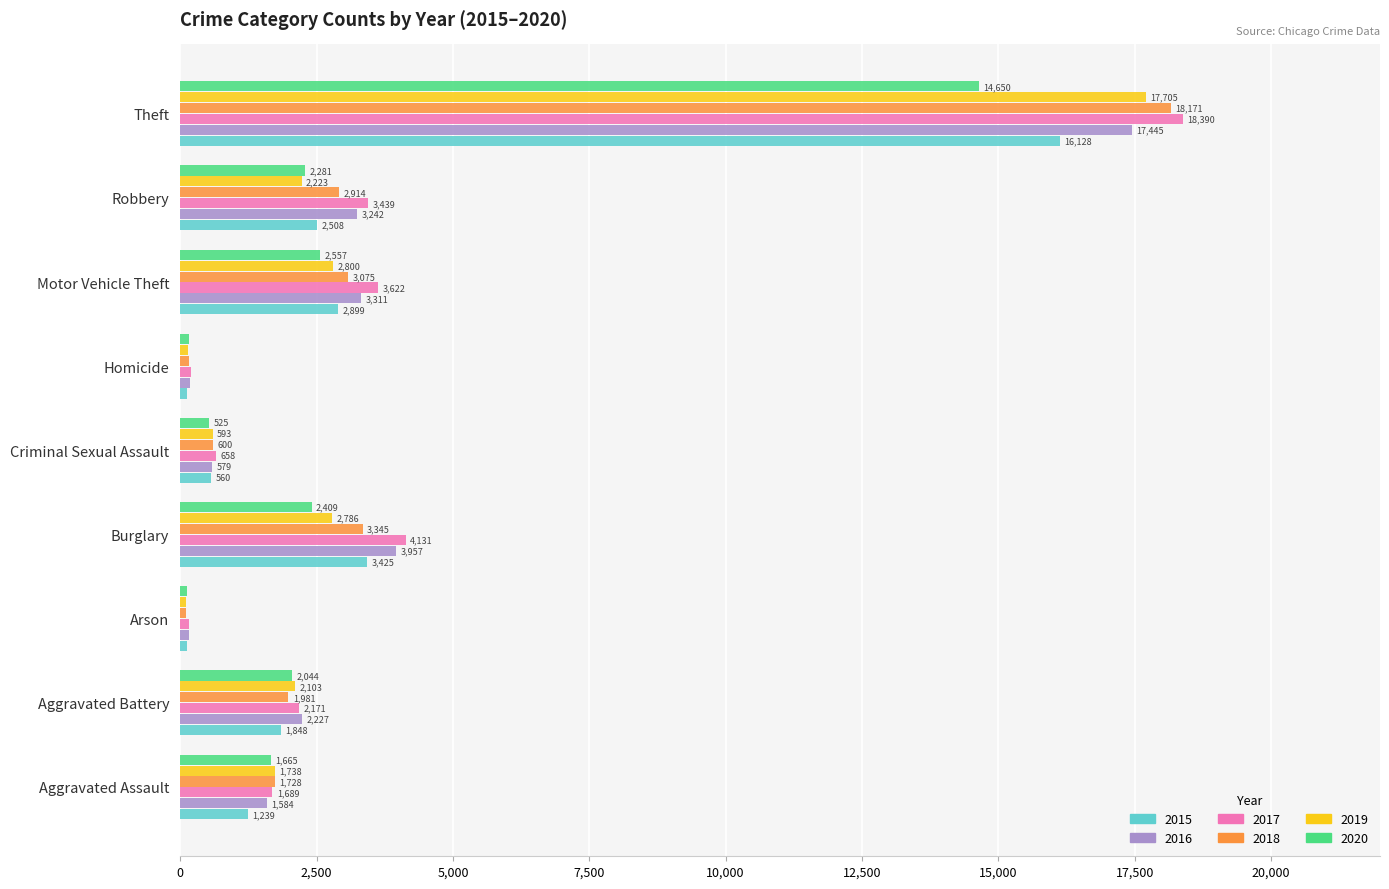

What is the minimum value shown in the chart?

96